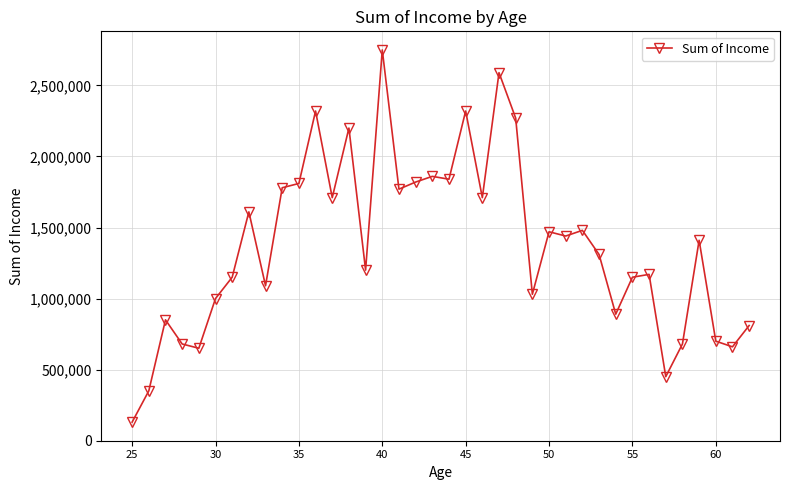

True or false: there are more than 0 points higher than both neighbors.

True